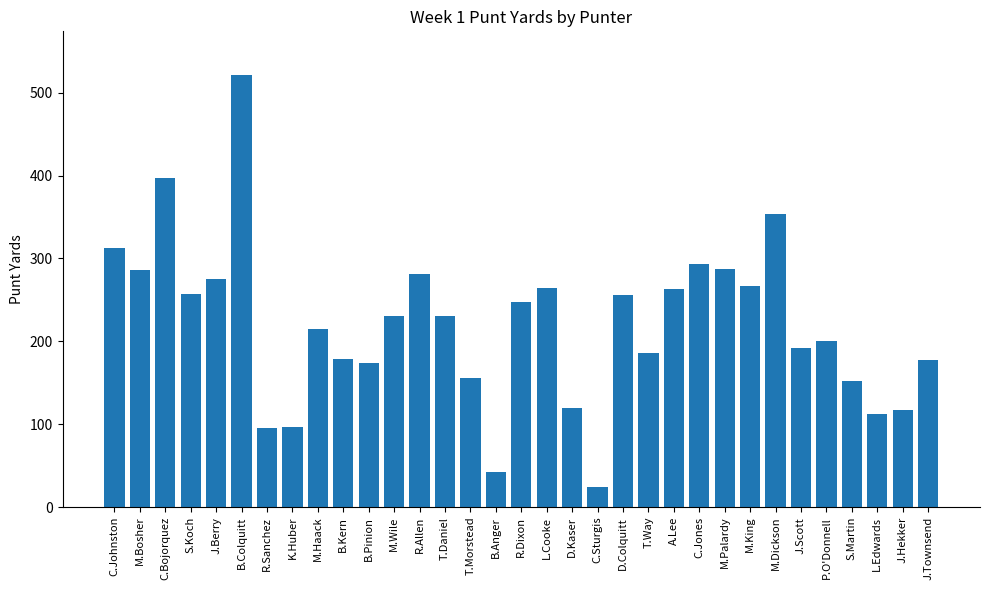

Approximately how many times larger is the value at J.Scott compared to J.Townsend?

1.1